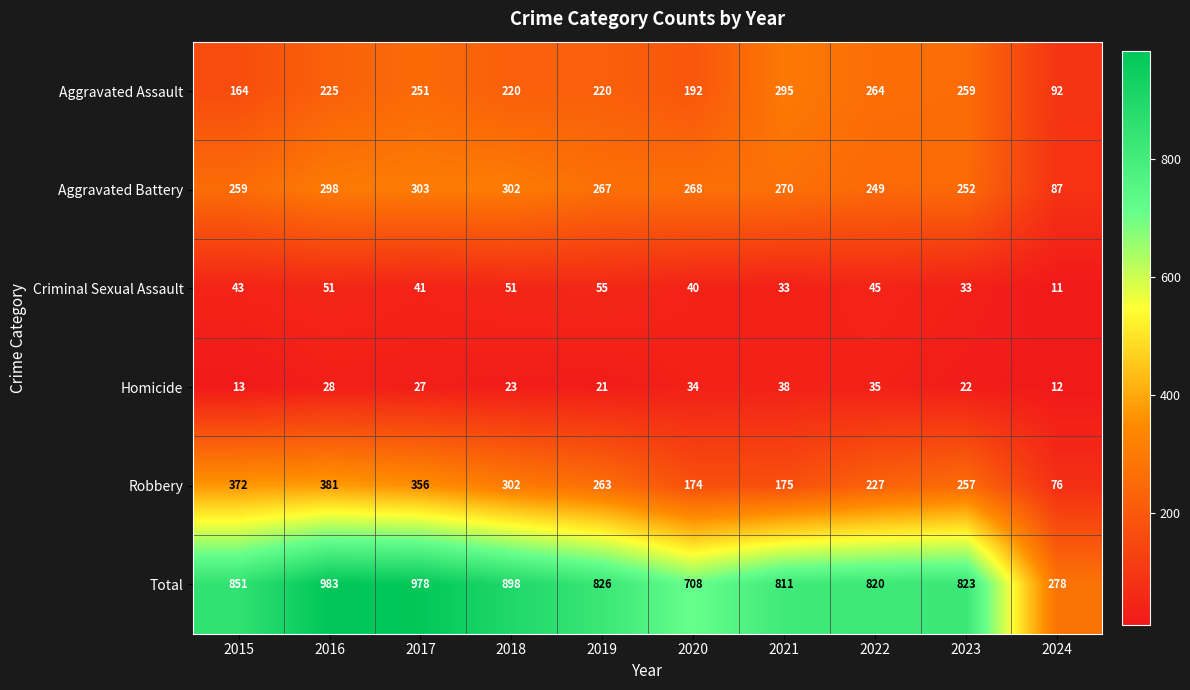

What is the difference between the maximum and second lowest values in the Robbery series?

207